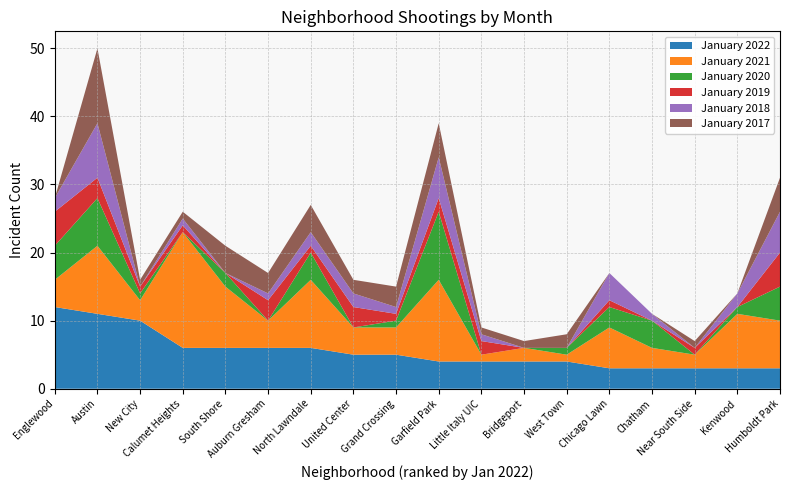

Reading right to left, list all the values displayed in this chart.

January 2022: Humboldt Park=3	Kenwood=3	Near South Side=3	Chatham=3	Chicago Lawn=3	West Town=4	Bridgeport=4	Little Italy UIC=4	Garfield Park=4	Grand Crossing=5	United Center=5	North Lawndale=6	Auburn Gresham=6	South Shore=6	Calumet Heights=6	New City=10	Austin=11	Englewood=12
January 2021: Humboldt Park=7	Kenwood=8	Near South Side=2	Chatham=3	Chicago Lawn=6	West Town=1	Bridgeport=2	Little Italy UIC=1	Garfield Park=12	Grand Crossing=4	United Center=4	North Lawndale=10	Auburn Gresham=4	South Shore=9	Calumet Heights=17	New City=3	Austin=10	Englewood=4
January 2020: Humboldt Park=5	Kenwood=1	Near South Side=0	Chatham=4	Chicago Lawn=3	West Town=1	Bridgeport=0	Little Italy UIC=0	Garfield Park=10	Grand Crossing=1	United Center=0	North Lawndale=4	Auburn Gresham=0	South Shore=2	Calumet Heights=0	New City=1	Austin=7	Englewood=5
January 2019: Humboldt Park=5	Kenwood=0	Near South Side=1	Chatham=0	Chicago Lawn=1	West Town=0	Bridgeport=0	Little Italy UIC=2	Garfield Park=2	Grand Crossing=1	United Center=3	North Lawndale=1	Auburn Gresham=3	South Shore=0	Calumet Heights=1	New City=1	Austin=3	Englewood=5
January 2018: Humboldt Park=6	Kenwood=2	Near South Side=0	Chatham=1	Chicago Lawn=4	West Town=0	Bridgeport=0	Little Italy UIC=1	Garfield Park=6	Grand Crossing=1	United Center=2	North Lawndale=2	Auburn Gresham=1	South Shore=0	Calumet Heights=1	New City=0	Austin=8	Englewood=2
January 2017: Humboldt Park=5	Kenwood=0	Near South Side=1	Chatham=0	Chicago Lawn=0	West Town=2	Bridgeport=1	Little Italy UIC=1	Garfield Park=5	Grand Crossing=3	United Center=2	North Lawndale=4	Auburn Gresham=3	South Shore=4	Calumet Heights=1	New City=1	Austin=11	Englewood=0